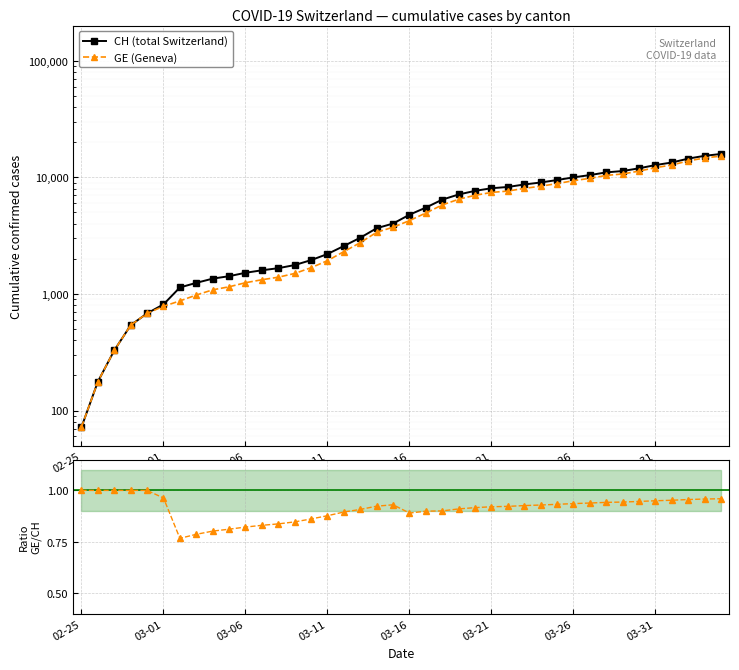

What is the difference between the maximum and minimum values in the CH (total Switzerland) series?

15785.0